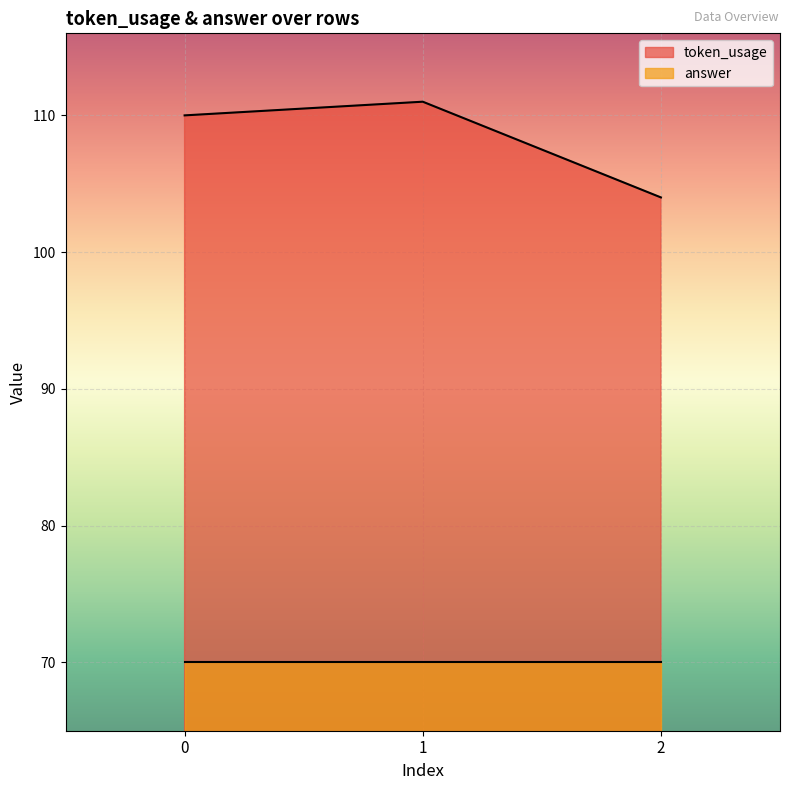

How many data points does each series have?

3